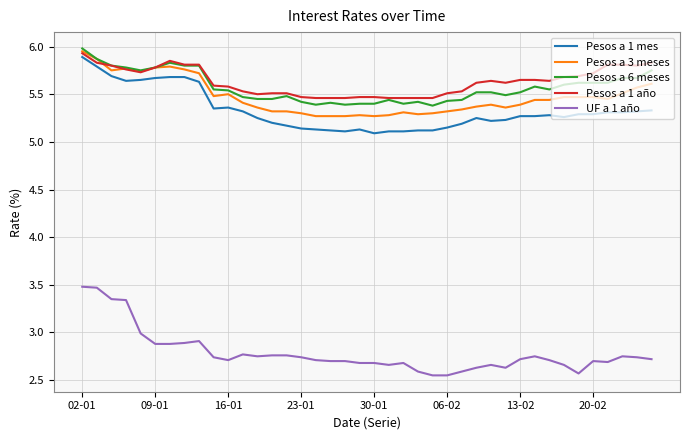

True or false: UF a 1 año and Pesos a 1 año cross at least once.

False